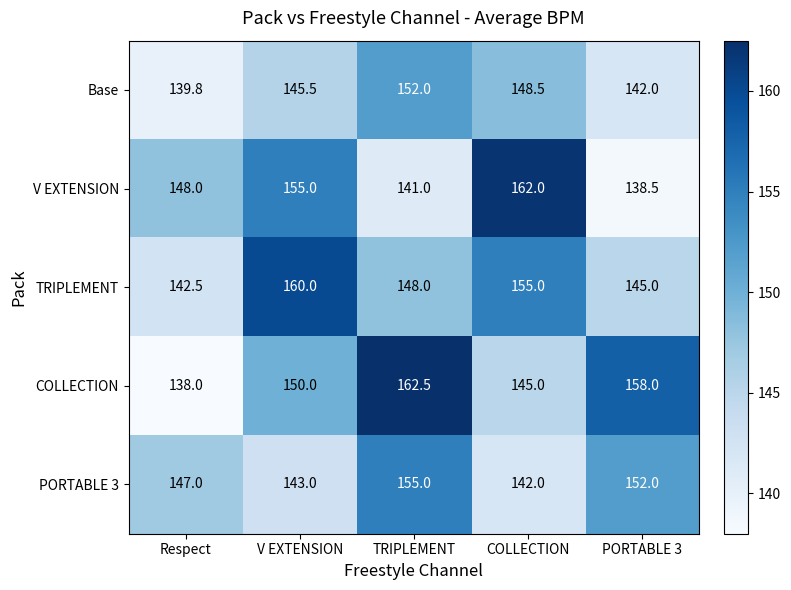

At which category does the chart reach its minimum across all series?

Respect